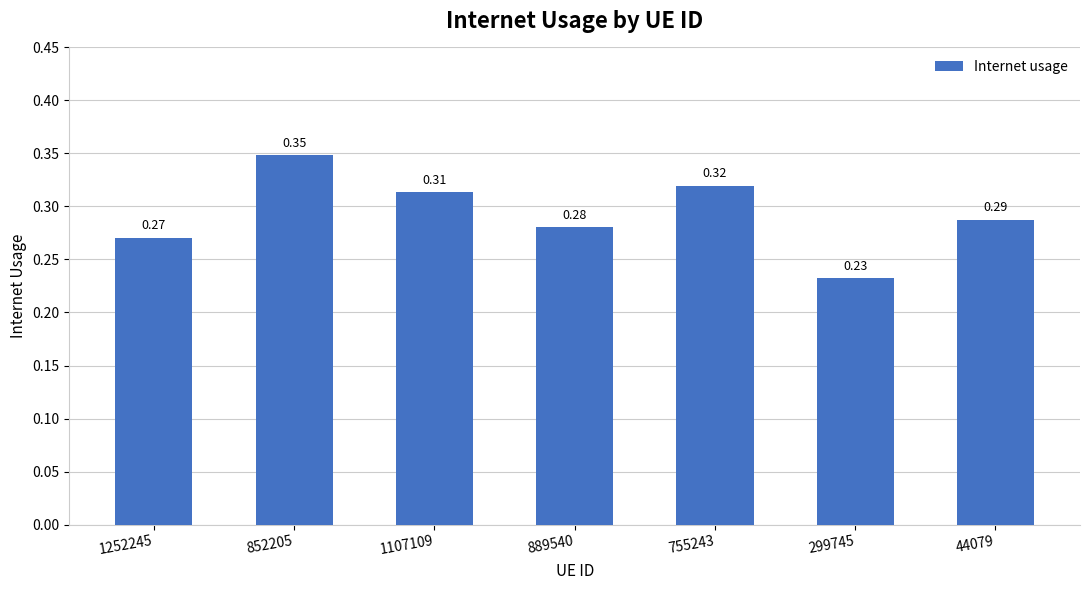

What is the label of the 7th bar from the right?

1252245